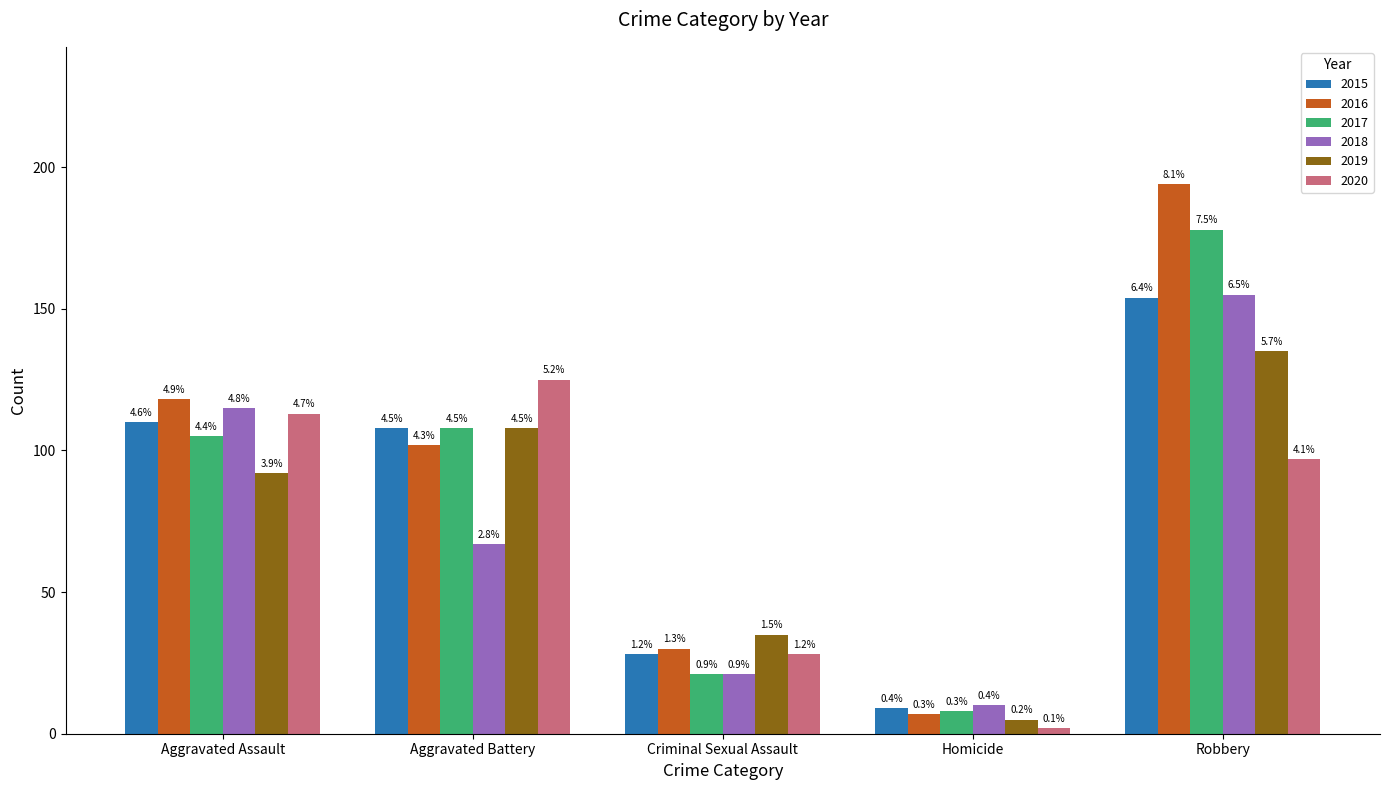

What are all the series names shown in the legend?

2015, 2016, 2017, 2018, 2019, 2020